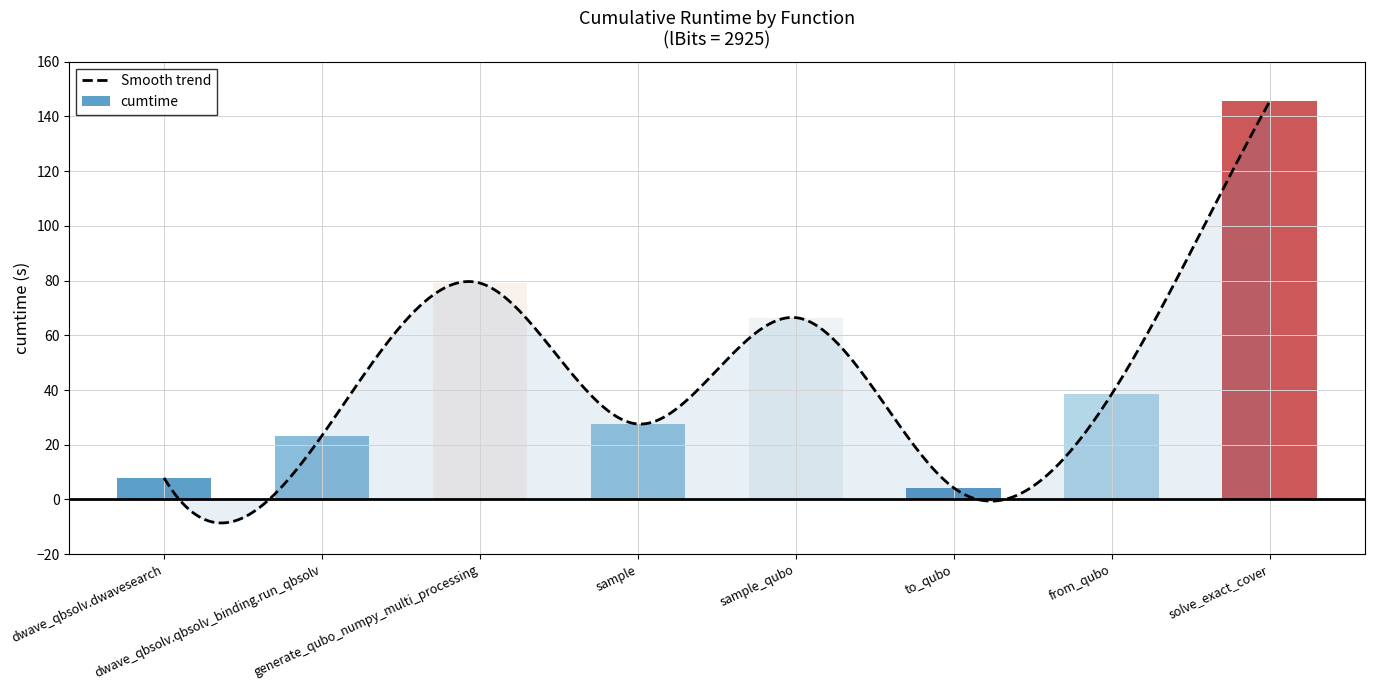

List the labels in order of value, smallest first.

to_qubo, dwave_qbsolv.dwavesearch, dwave_qbsolv.qbsolv_binding.run_qbsolv, sample, from_qubo, sample_qubo, generate_qubo_numpy_multi_processing, solve_exact_cover